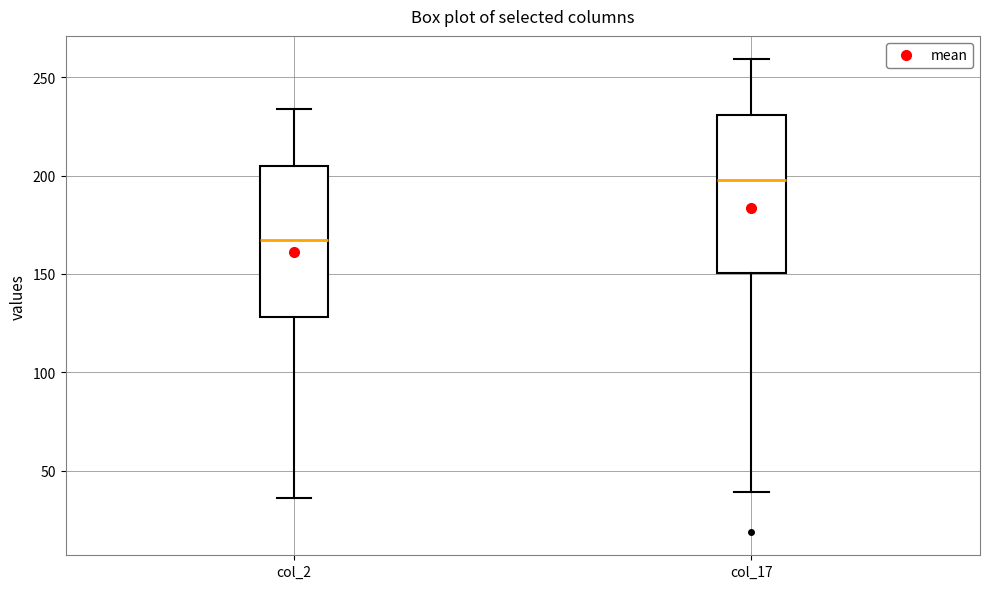

Which box has the highest median line?

col_17